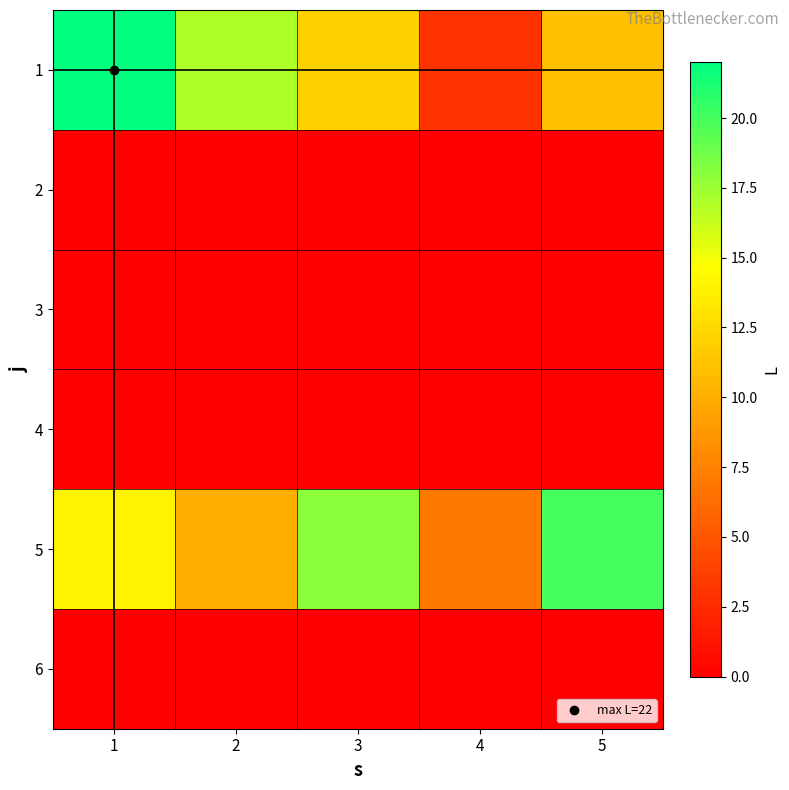

Reading right to left, transcribe all the data shown in this chart.

1: 5=11	4=3	3=12	2=17	1=22
2: 5=0	4=0	3=0	2=0	1=0
3: 5=0	4=0	3=0	2=0	1=0
4: 5=0	4=0	3=0	2=0	1=0
5: 5=20	4=7	3=18	2=10	1=14
6: 5=0	4=0	3=0	2=0	1=0